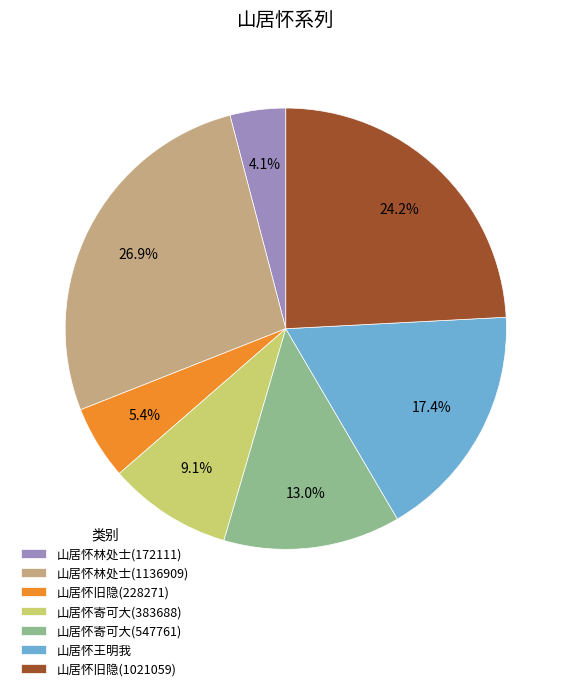

Which slice is the largest?

山居怀林处士(1136909)